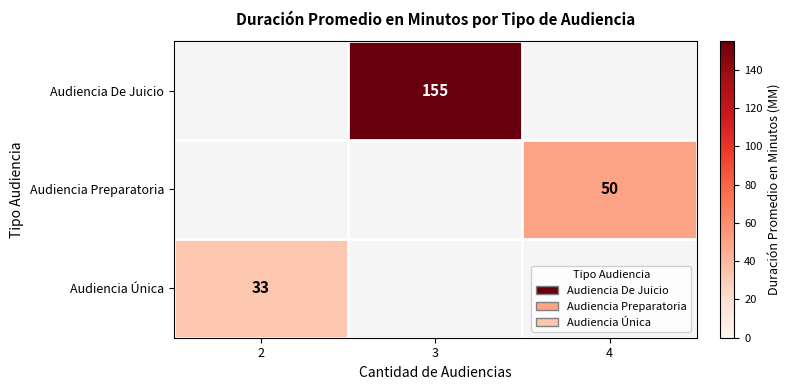

The value of Audiencia Única at 2 is 16. True or false?

False